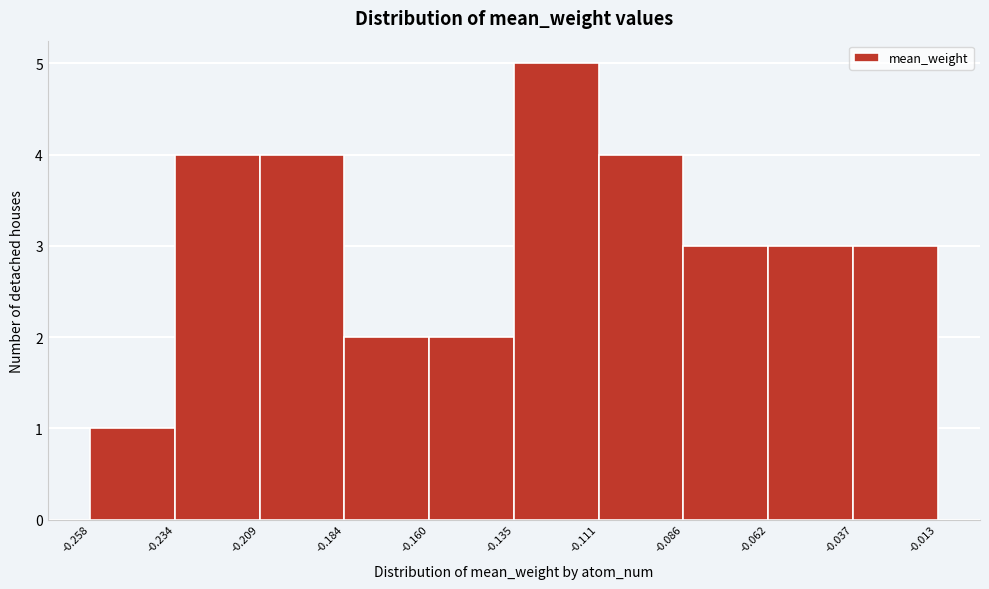

How tall is the bar that spans -0.135 to -0.111 on the x-axis? The values are not printed on the chart, so give them approximately, as read against the axis.

5